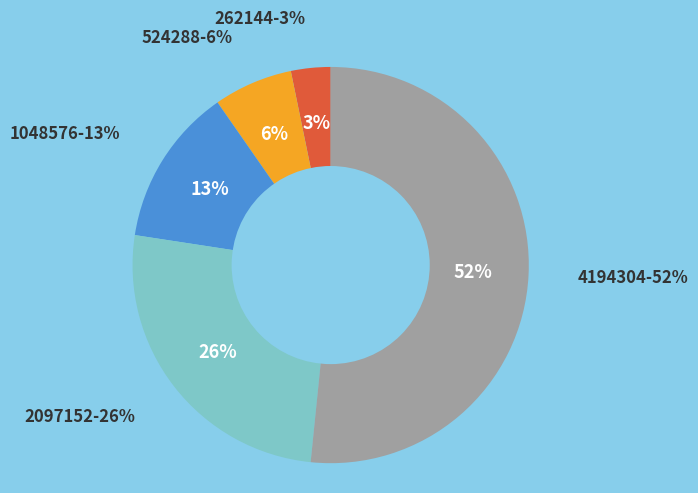

How many segments does this pie chart have?

5